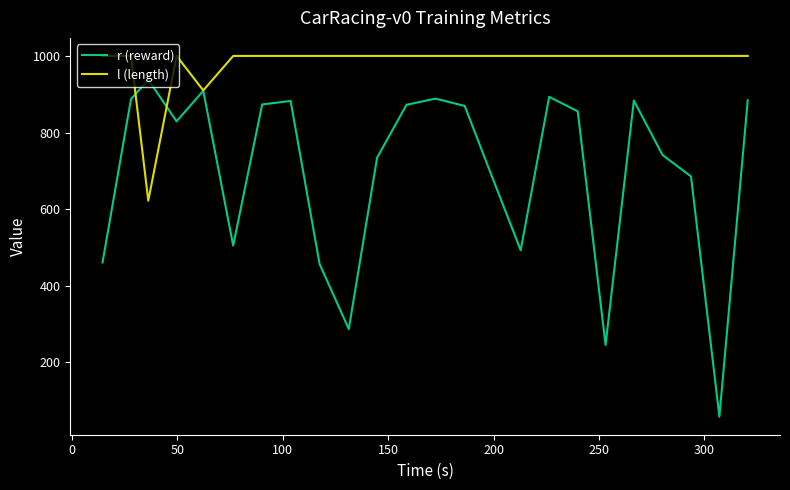

What is the maximum value for r (reward)?

937.8